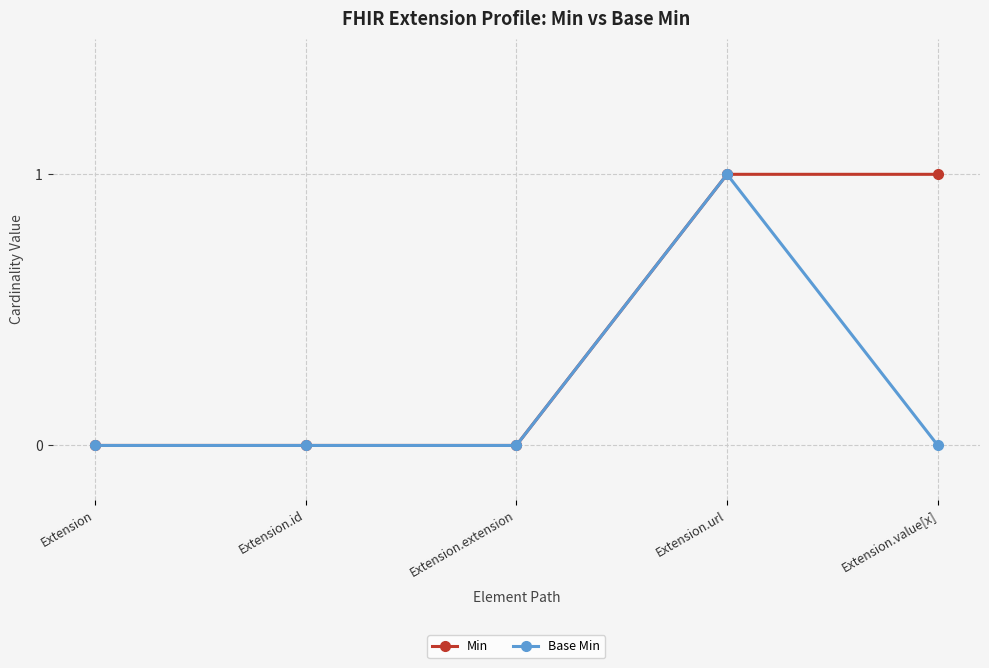

Is the value of Base Min at Extension.value[x] greater than the value of Min at Extension.url?

No